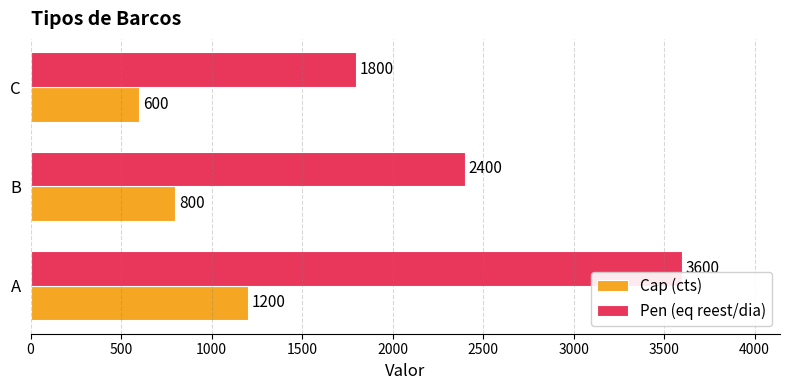

At which category is the sum across all series the highest?

A